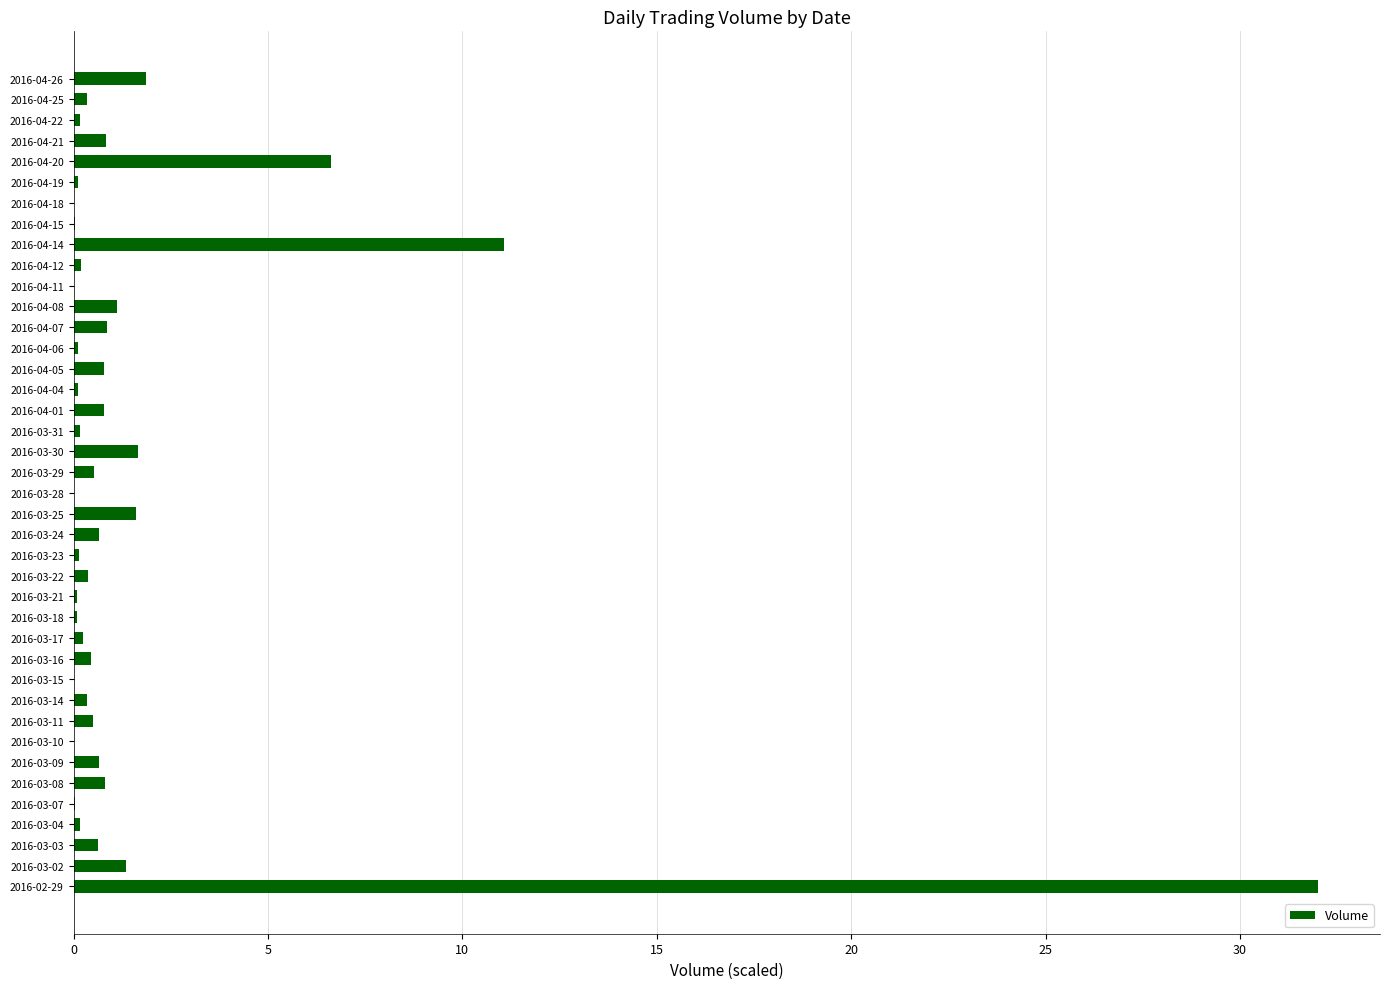

What is the sum of all values?

67.4